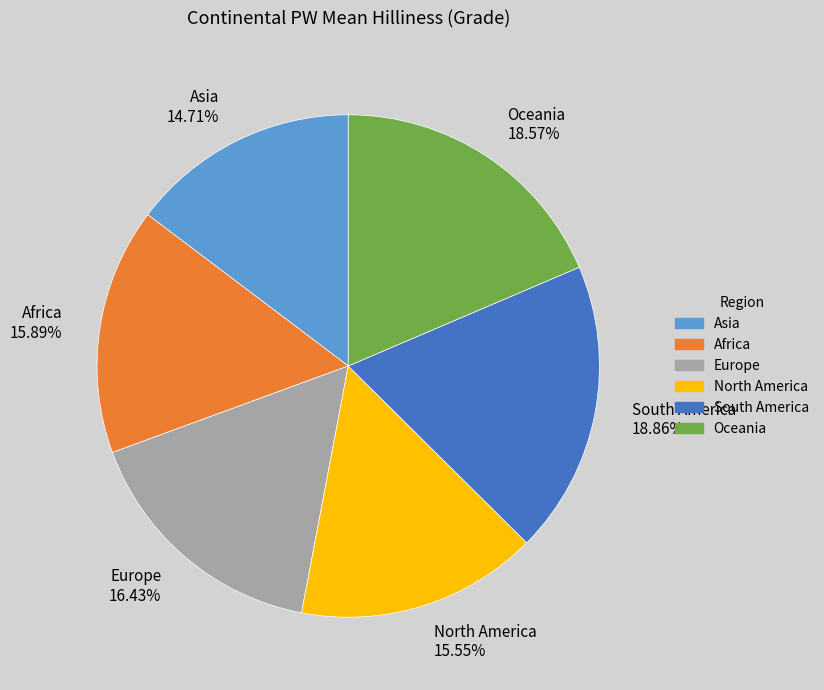

True or false: Africa accounts for 7% of the total.

False